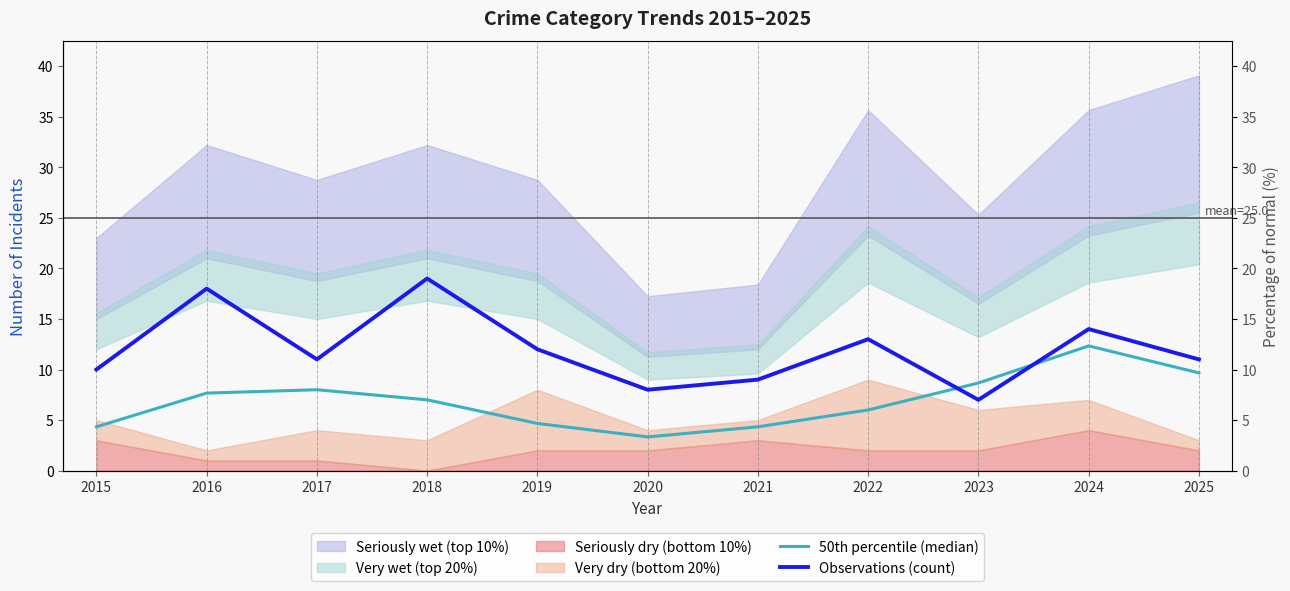

What is the greatest value displayed?

19.0